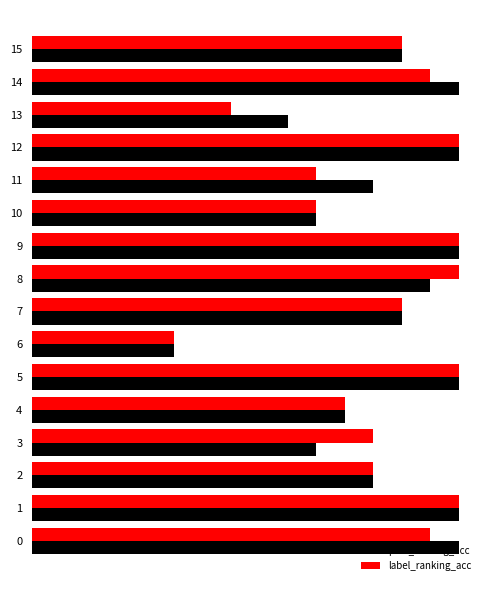

Reading right to left, transcribe all the data shown in this chart.

par2_ranking_acc: 15=0.9	14=1.0	13=0.6	12=1.0	11=0.8	10=0.7	9=1.0	8=0.9	7=0.9	6=0.3	5=1.0	4=0.7	3=0.7	2=0.8	1=1.0	0=1.0
label_ranking_acc: 15=0.9	14=0.9	13=0.5	12=1.0	11=0.7	10=0.7	9=1.0	8=1.0	7=0.9	6=0.3	5=1.0	4=0.7	3=0.8	2=0.8	1=1.0	0=0.9